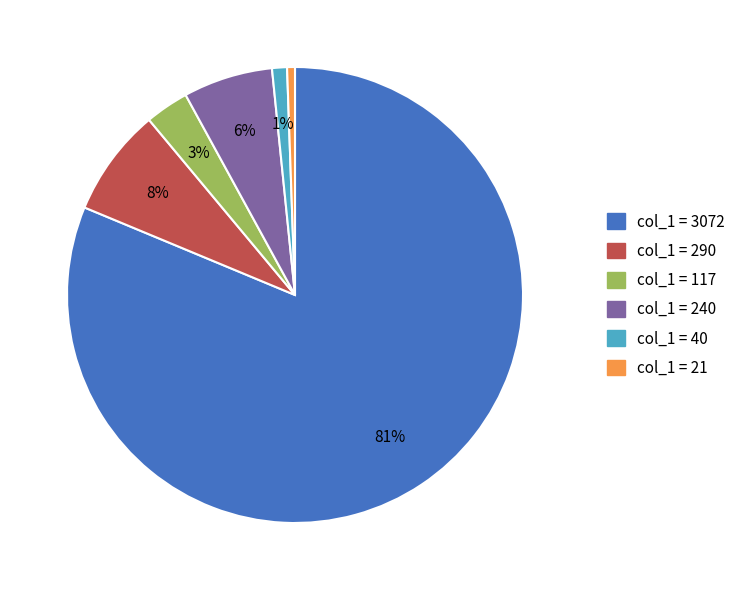

Does any single category account for the majority?

Yes